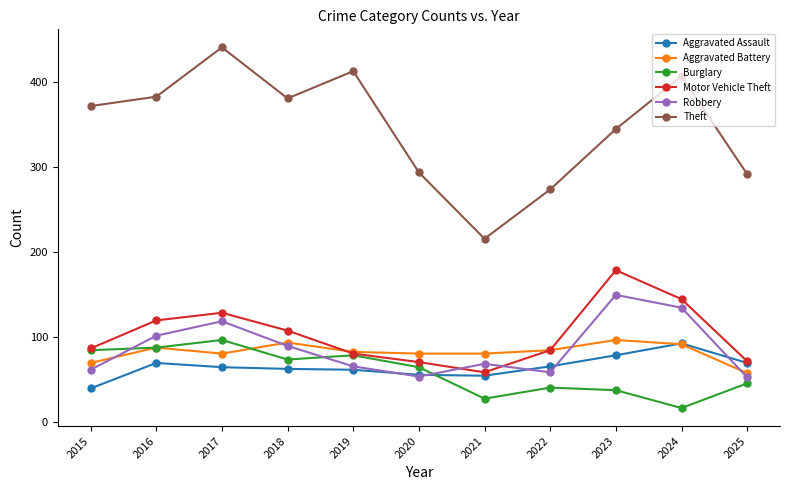

What is the minimum value shown in the chart?

17